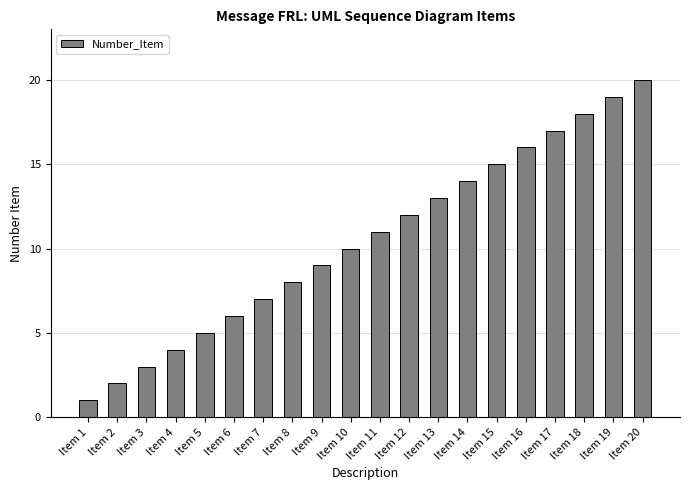

At which label is the value closest to 10?

Item 10